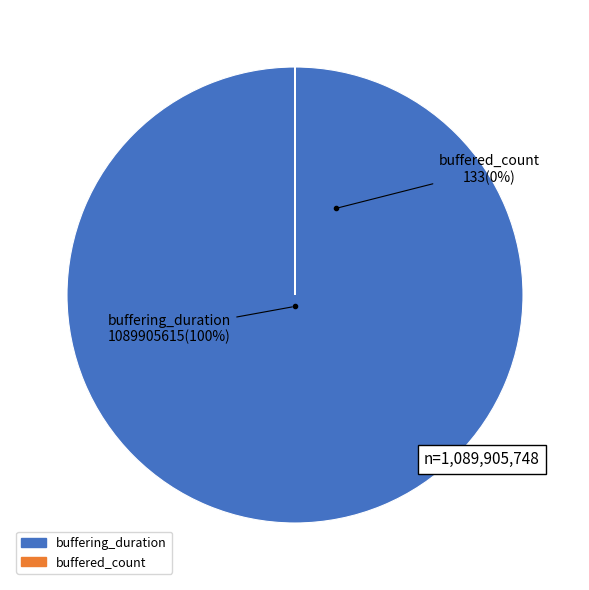

True or false: buffered_count accounts for 13% of the total.

False